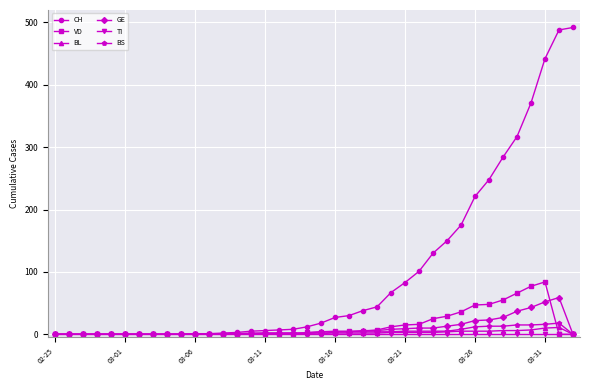

How many series are shown in this chart?

6